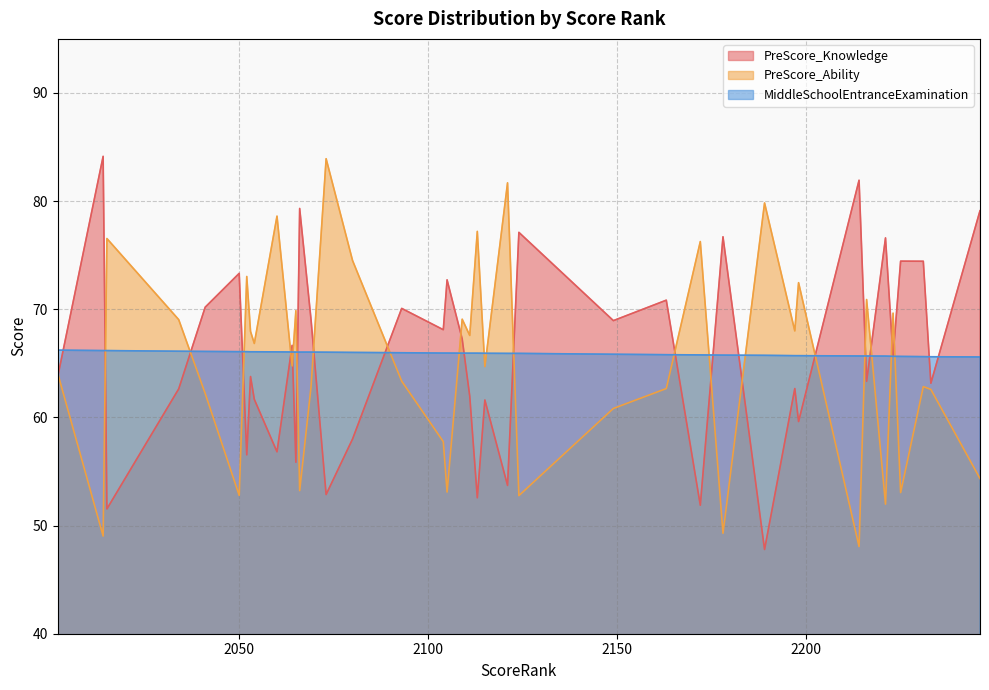

How many series are shown in this chart?

3